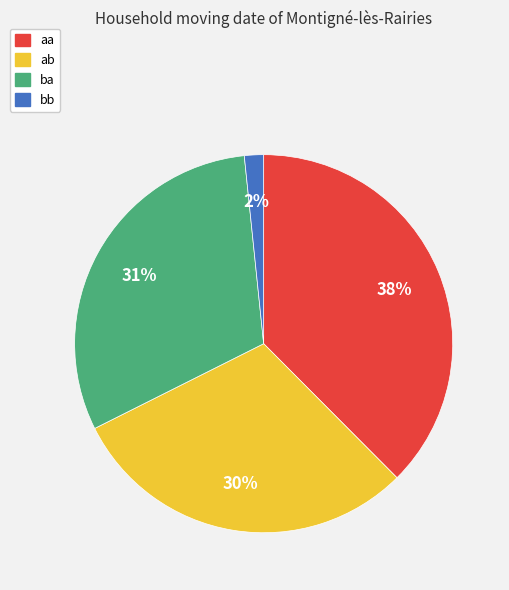

Does aa represent more than half of the total?

No